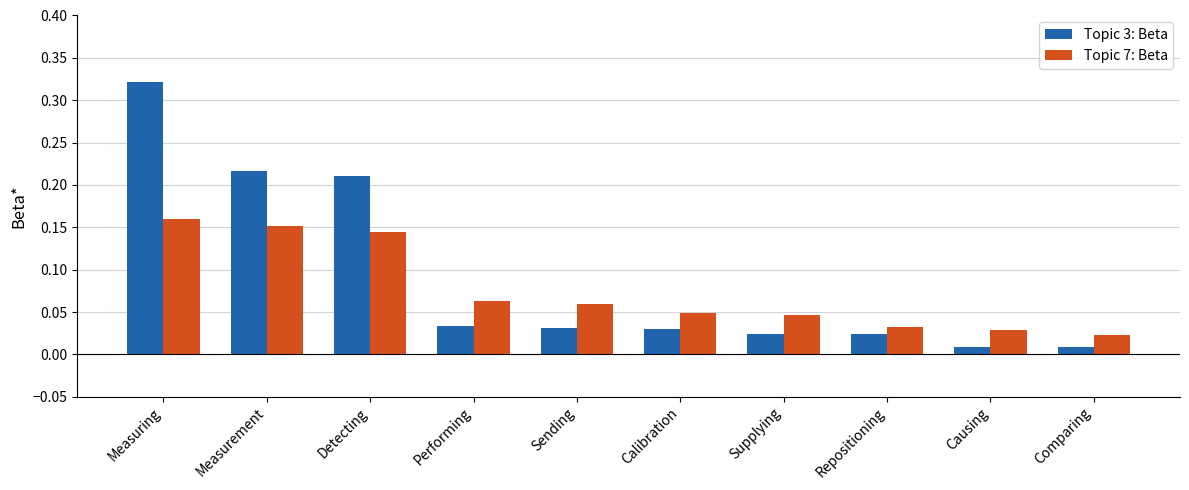

Is it true that Topic 3: Beta equals 0.1 at Measurement?

False